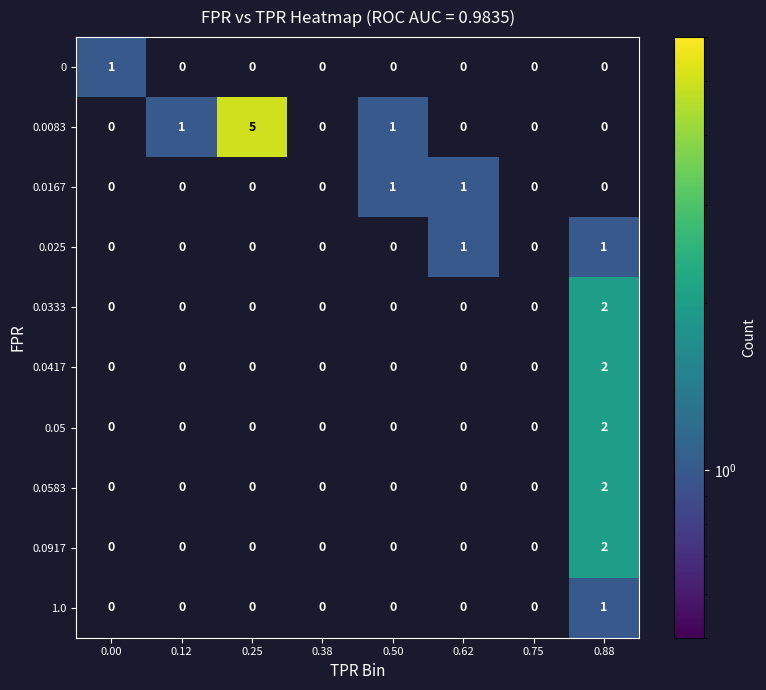

At which category is the sum across all series the highest?

0.88